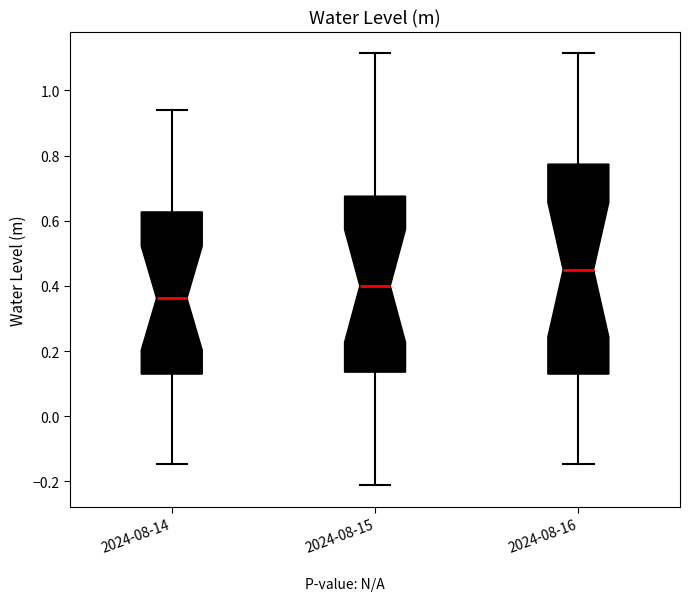

Reading left to right, transcribe this box plot: for each box, give where its median line is, the range the box spans, and where its two whiskers end, as read against the y-axis. The values are not printed on the chart, so give them approximately, as read against the axis.

2024-08-14: median 0.36, box 0.12 to 0.62, whiskers -0.14 to 0.94
2024-08-15: median 0.40, box 0.14 to 0.68, whiskers -0.22 to 1.12
2024-08-16: median 0.44, box 0.12 to 0.78, whiskers -0.14 to 1.12